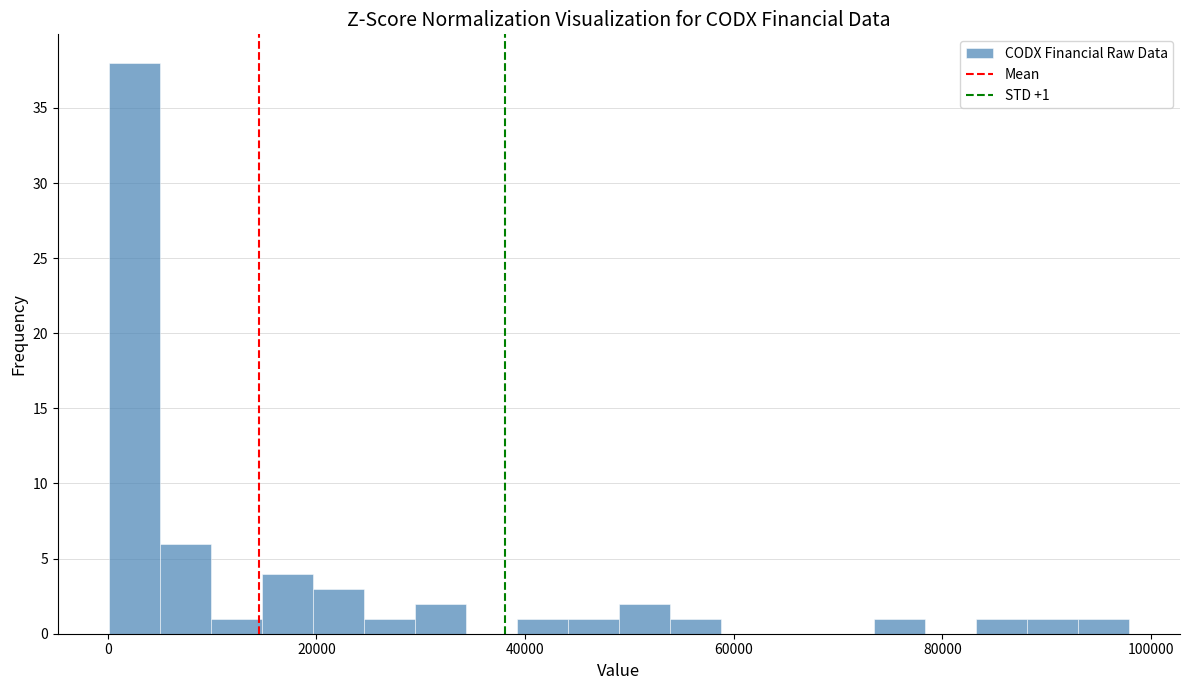

Around what value on the x-axis is the tallest bar? Give the approximate position of its centre, as read against the axis.

2000